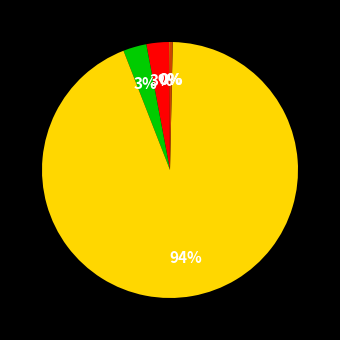

To the nearest percent, what is the average slice percentage?

20%